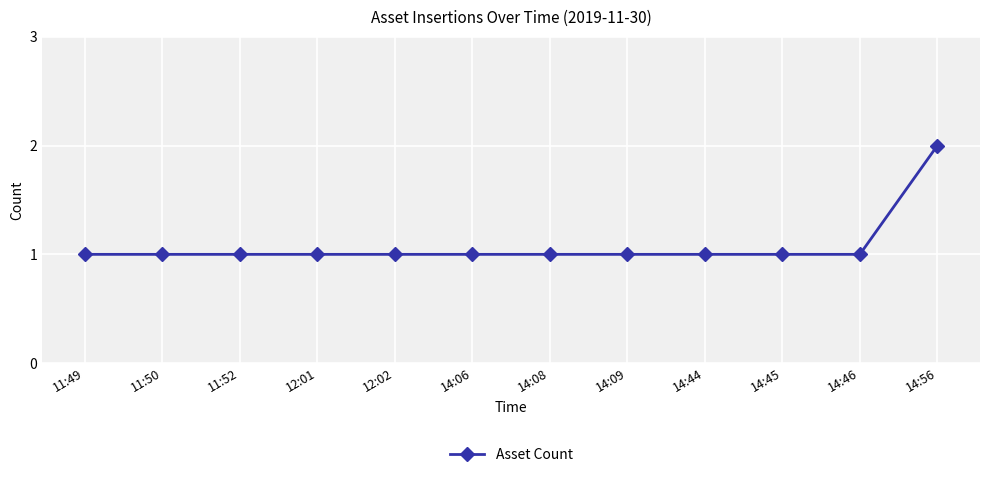

What is the approximate value at 12:02?

1